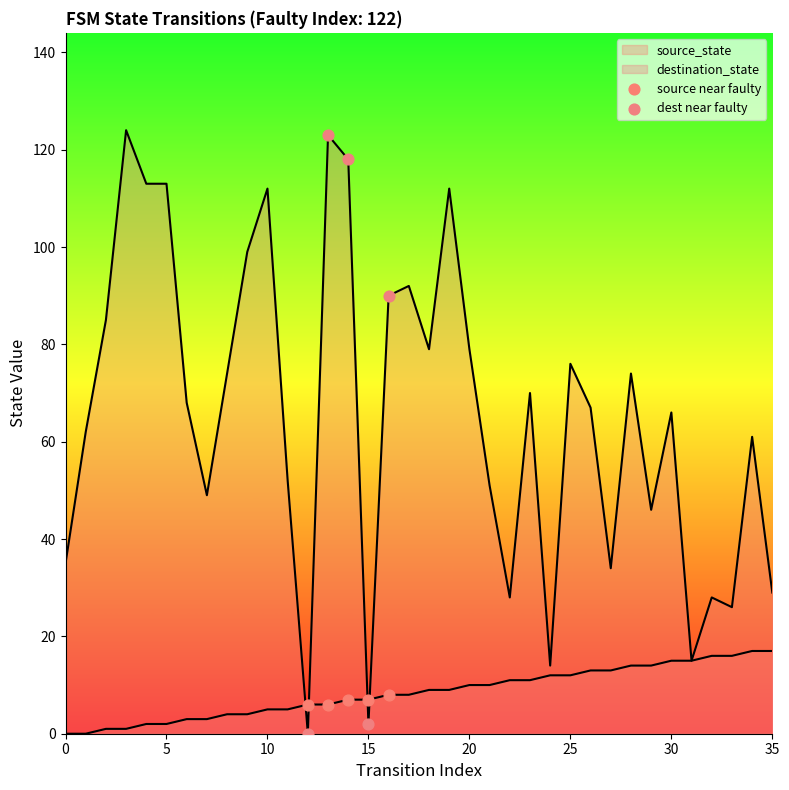

Which series has the widest spread of Y values?

dest near faulty